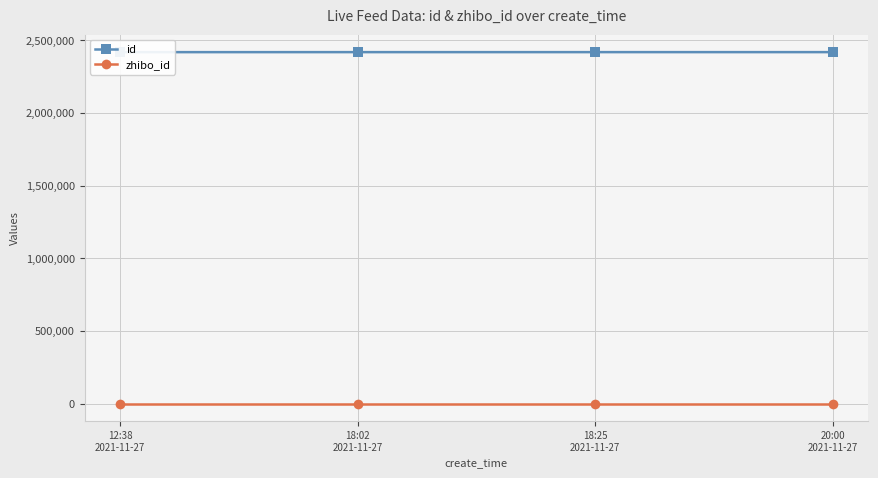

True or false: id and zhibo_id intersect in this chart.

False